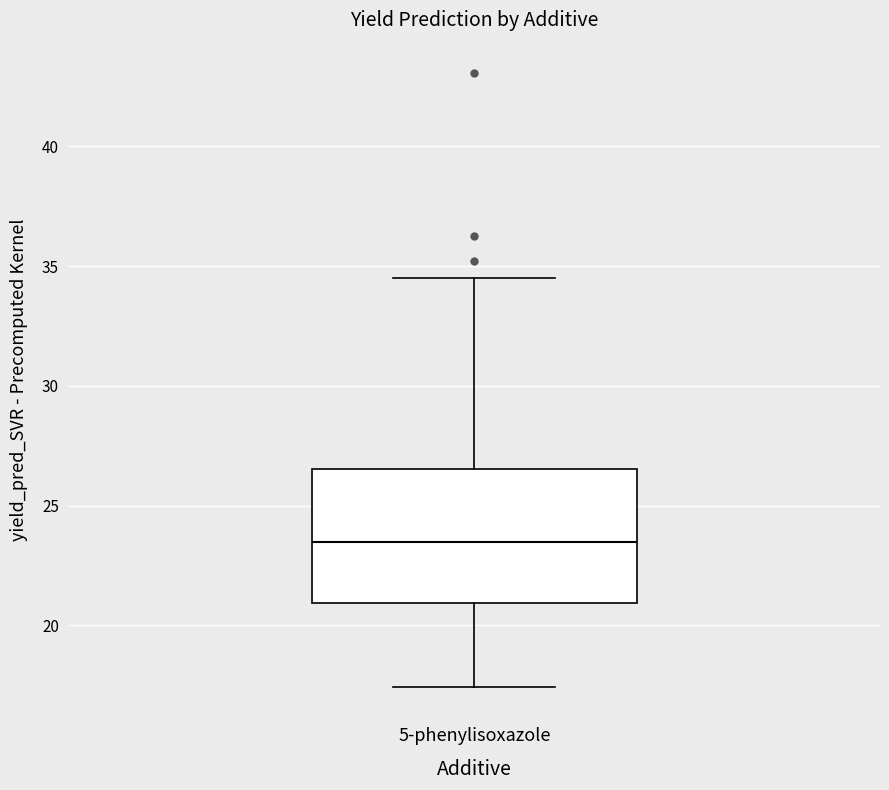

Read this box plot against the y-axis: the position of the median line, the range covered by the box, and the ends of both whiskers. The values are not printed on the chart, so give them approximately, as read against the axis.

median 23.5, box 21.0 to 26.5, whiskers 17.5 to 34.5